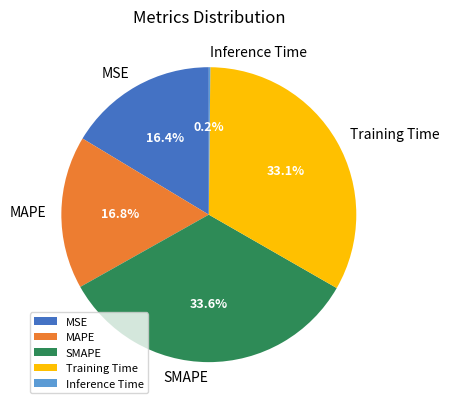

Combined, what portion of the pie is MAPE and MSE?

33.2%